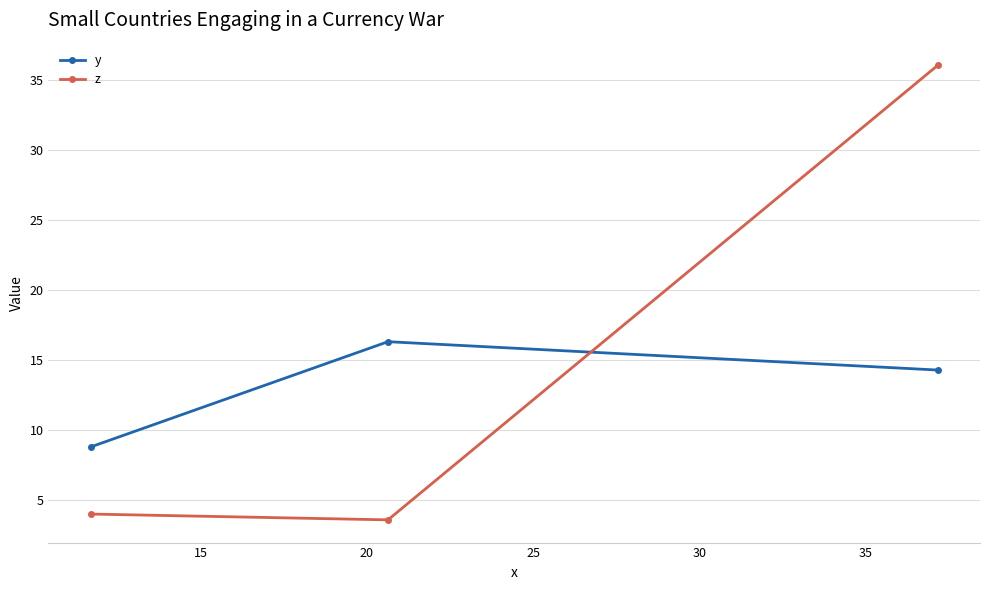

Which series has the widest spread of values?

z